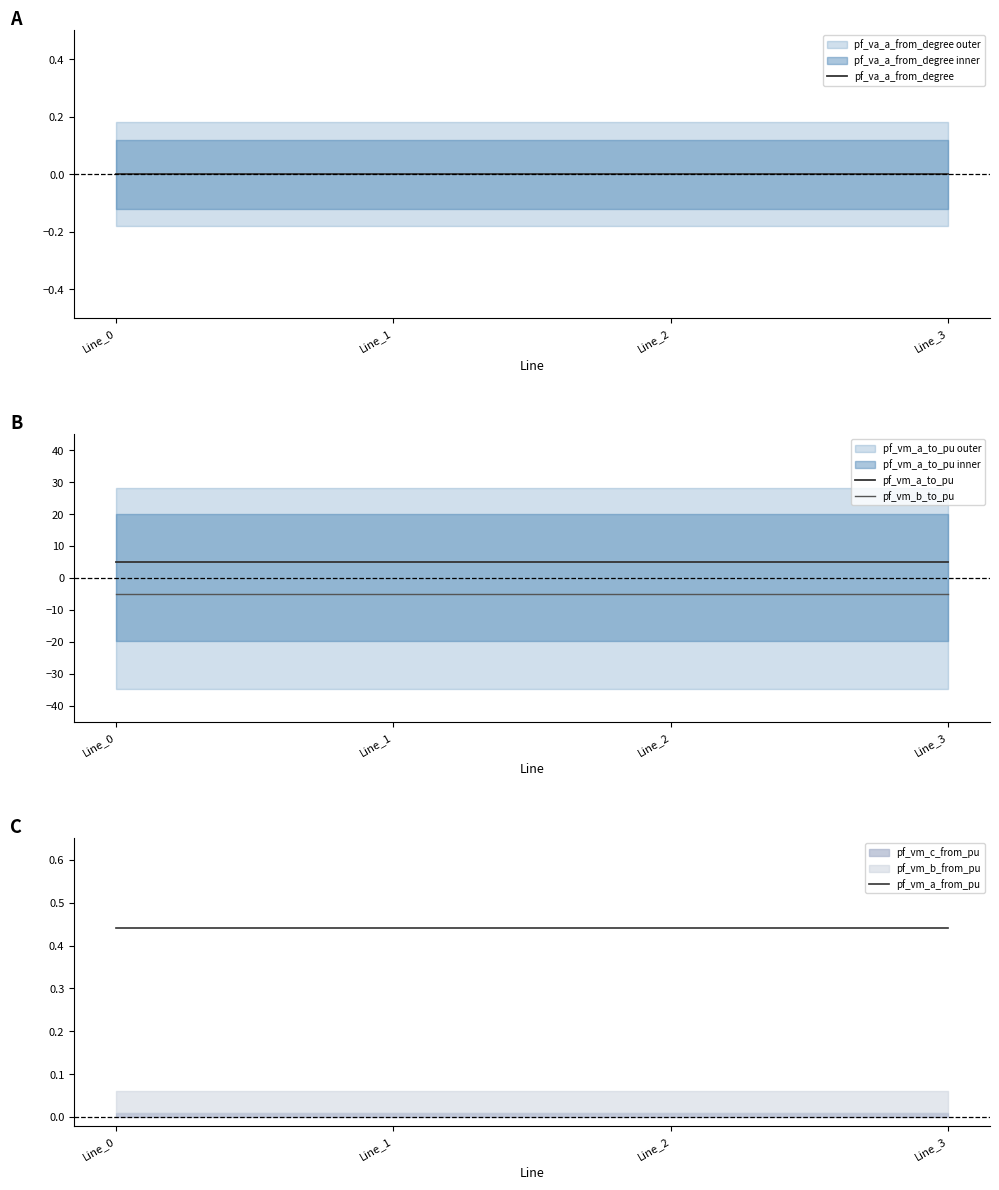

What is the sum of the pf_vm_a_to_pu values at Line_3 and Line_1?

10